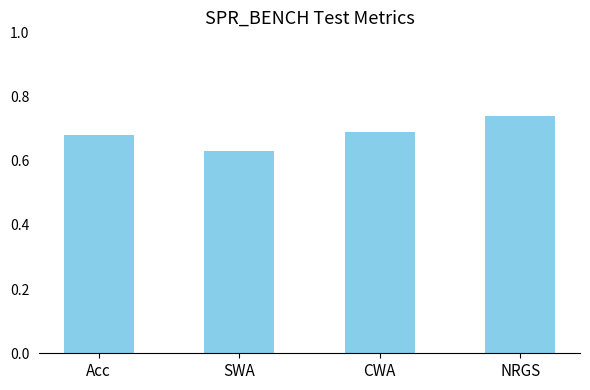

Which category has the lowest value across all series?

SWA